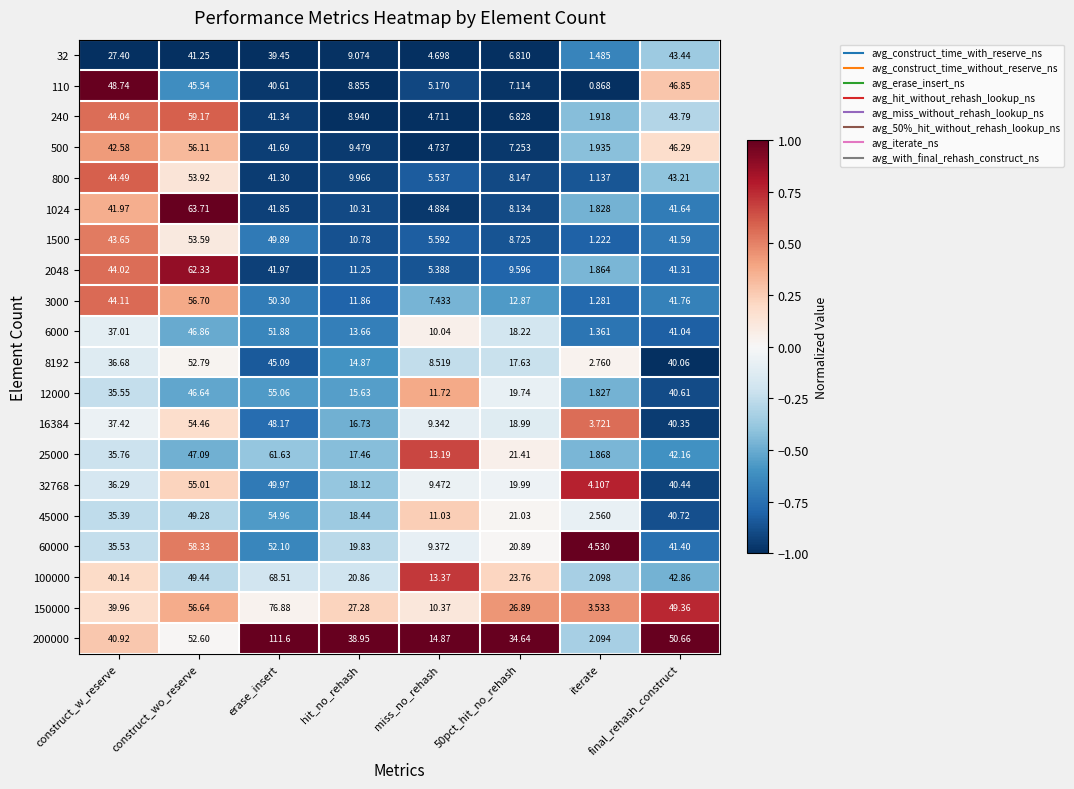

Where is 3000 nearest to the value 28?

final_rehash_construct